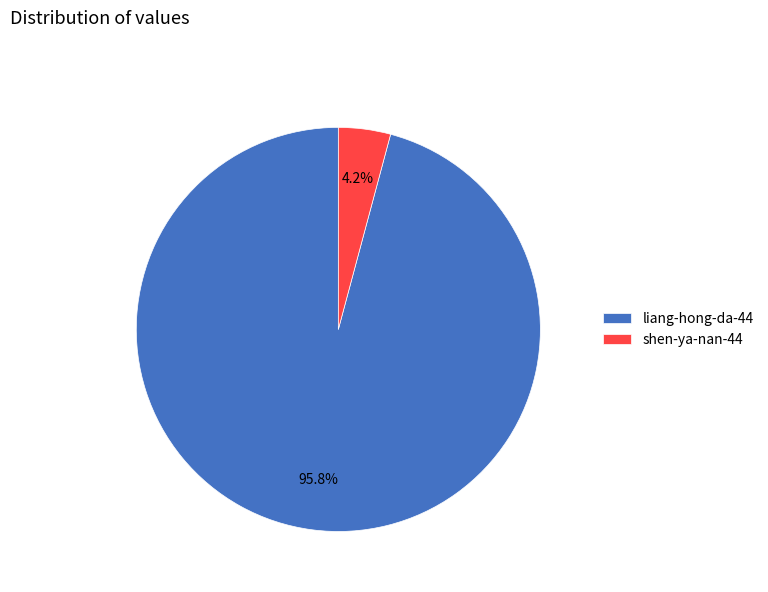

Is shen-ya-nan-44 the majority of the pie?

No